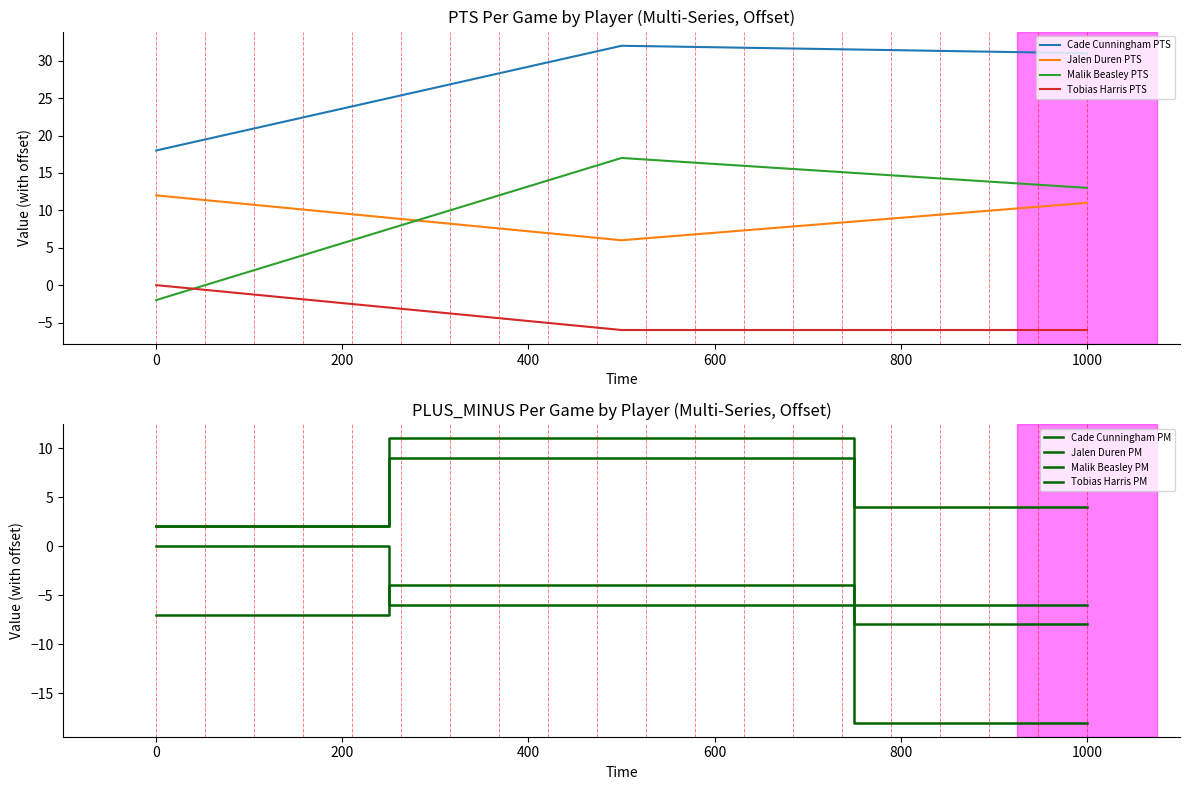

What is the sum of all Cade Cunningham PTS values?

81